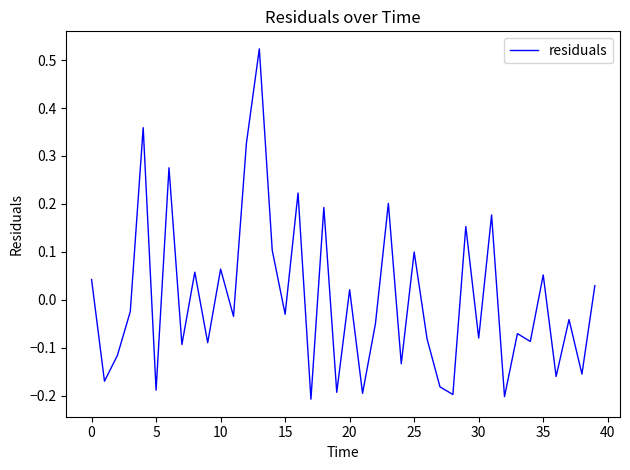

How many lines are shown in the chart?

1